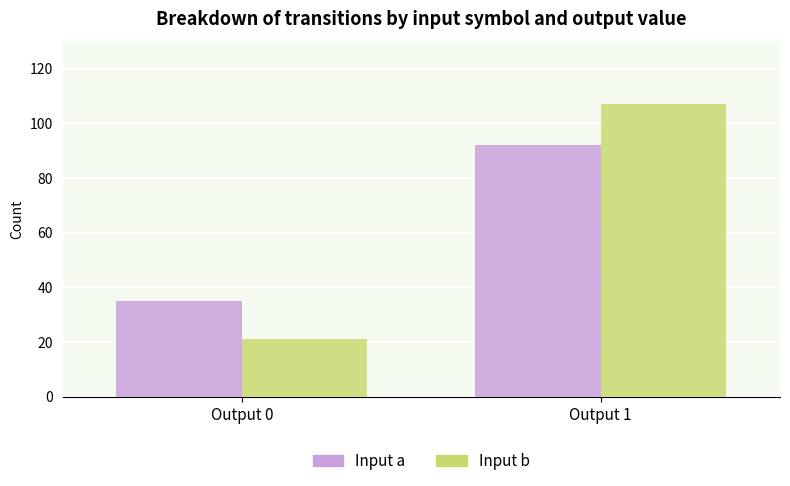

What is the sum of the Input b values at Output 1 and Output 0?

128